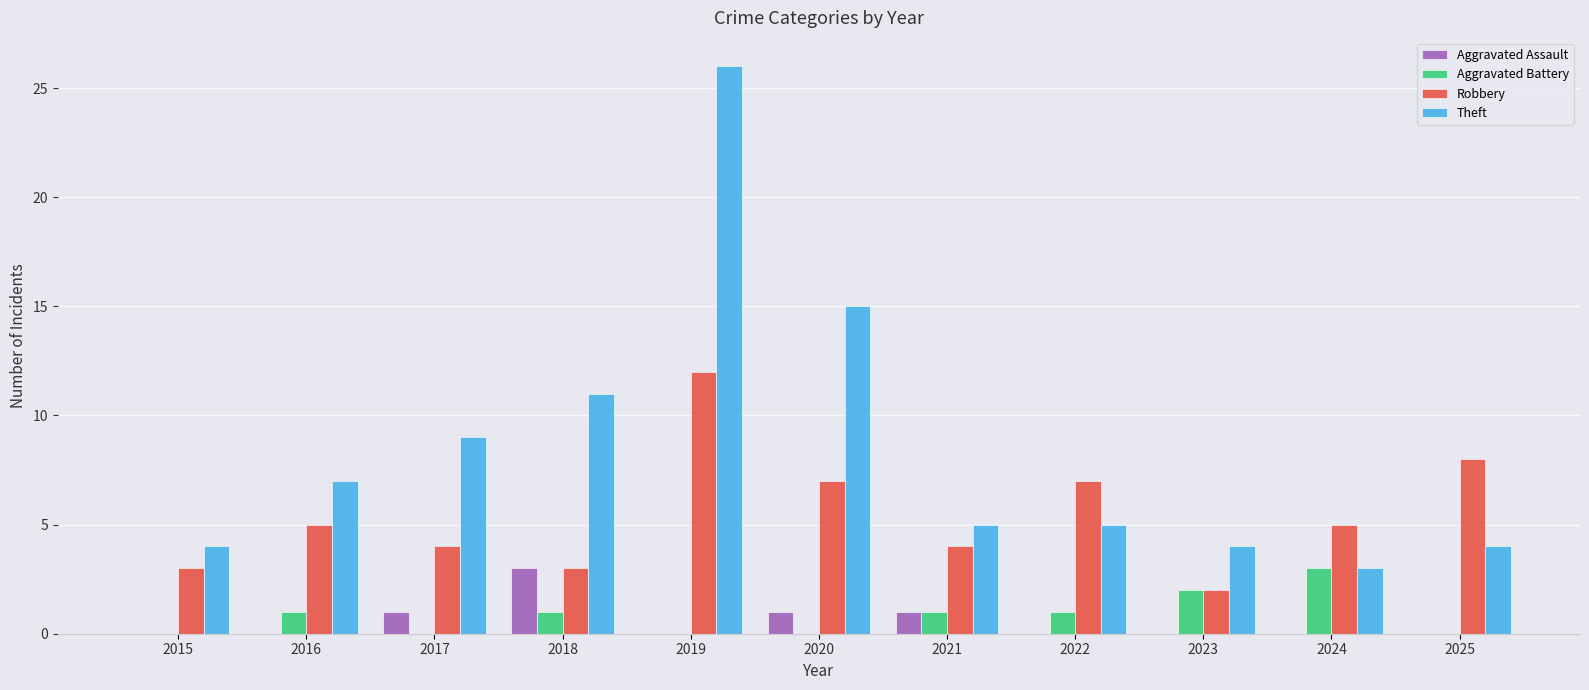

Reading right to left, transcribe all the data shown in this chart.

Aggravated Assault: 0	0	0	0	1	1	0	3	1	0	0
Aggravated Battery: 0	3	2	1	1	0	0	1	0	1	0
Robbery: 8	5	2	7	4	7	12	3	4	5	3
Theft: 4	3	4	5	5	15	26	11	9	7	4